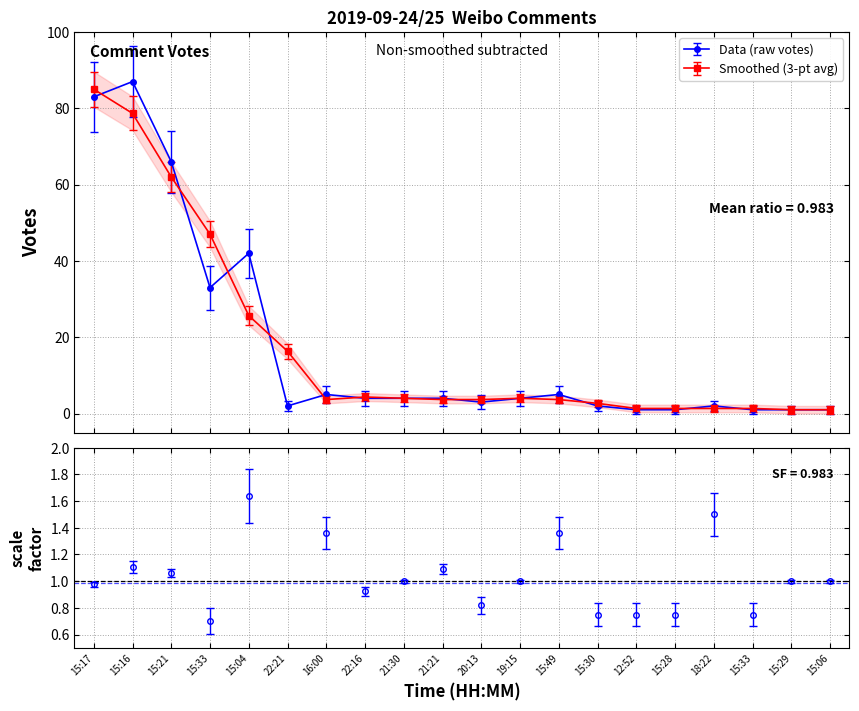

True or false: there are more than 0 points higher than both neighbors.

True